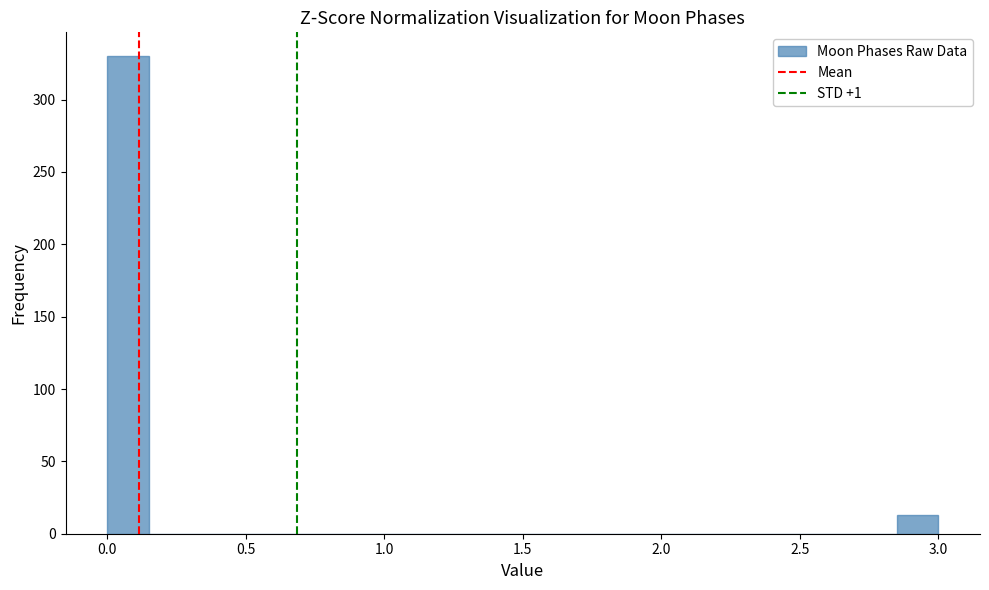

Read against the x-axis, roughly where is the centre of the tallest bar?

0.10